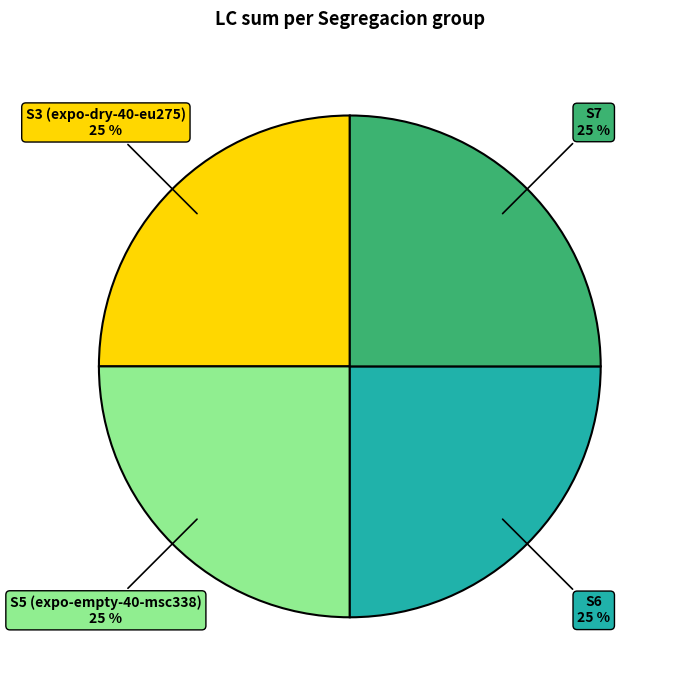

Does S5 (expo-empty-40-msc338) represent more than half of the total?

No